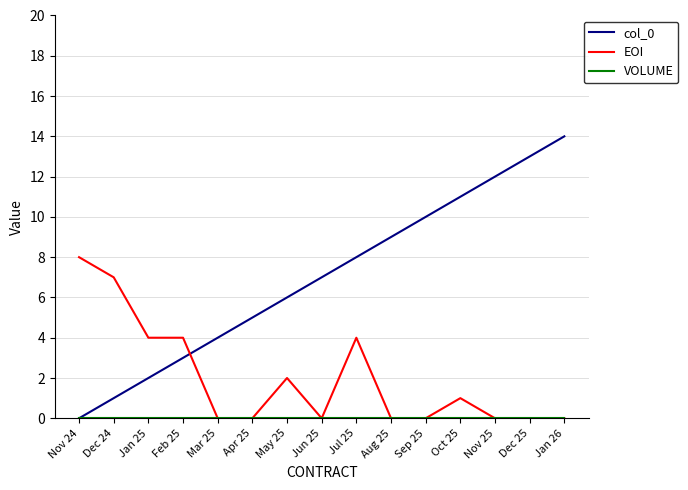

At which label is col_0 closest to 7?

Jun 25